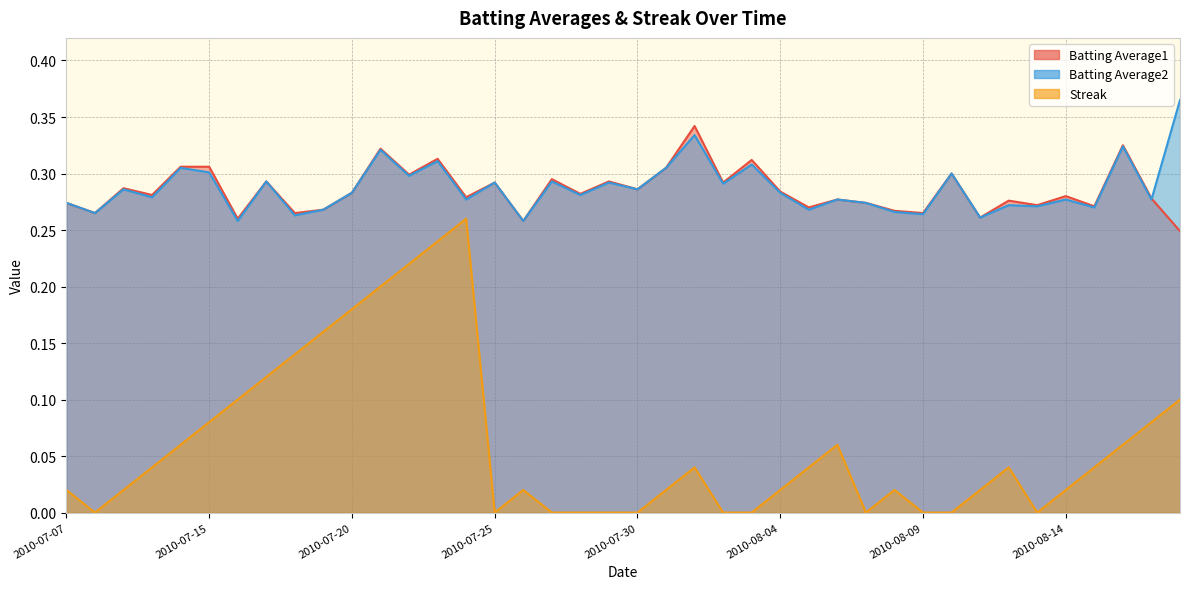

Reading left to right, list all the values displayed in this chart.

Batting Average1: 0.3	0.3	0.3	0.3	0.3	0.3	0.3	0.3	0.3	0.3	0.3	0.3	0.3	0.3	0.3	0.3	0.3	0.3	0.3	0.3	0.3	0.3	0.3	0.3	0.3	0.3	0.3	0.3	0.3	0.3	0.3	0.3	0.3	0.3	0.3	0.3	0.3	0.3	0.3	0.2
Batting Average2: 0.3	0.3	0.3	0.3	0.3	0.3	0.3	0.3	0.3	0.3	0.3	0.3	0.3	0.3	0.3	0.3	0.3	0.3	0.3	0.3	0.3	0.3	0.3	0.3	0.3	0.3	0.3	0.3	0.3	0.3	0.3	0.3	0.3	0.3	0.3	0.3	0.3	0.3	0.3	0.4
Streak: 0.0	0.0	0.0	0.0	0.1	0.1	0.1	0.1	0.1	0.2	0.2	0.2	0.2	0.2	0.3	0.0	0.0	0.0	0.0	0.0	0.0	0.0	0.0	0.0	0.0	0.0	0.0	0.1	0.0	0.0	0.0	0.0	0.0	0.0	0.0	0.0	0.0	0.1	0.1	0.1